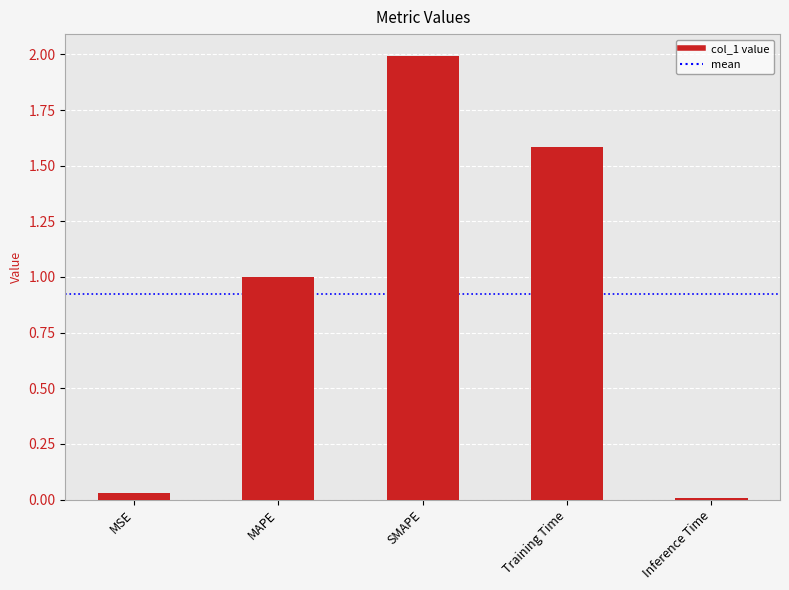

Which category has the lowest value across all series?

Inference Time